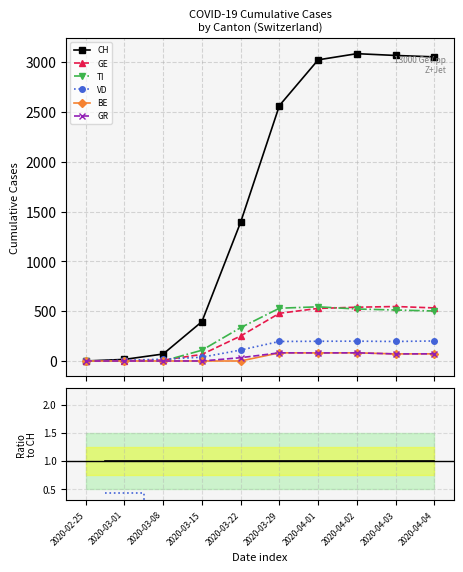

At which label does GR first exceed 0?

2020-03-22